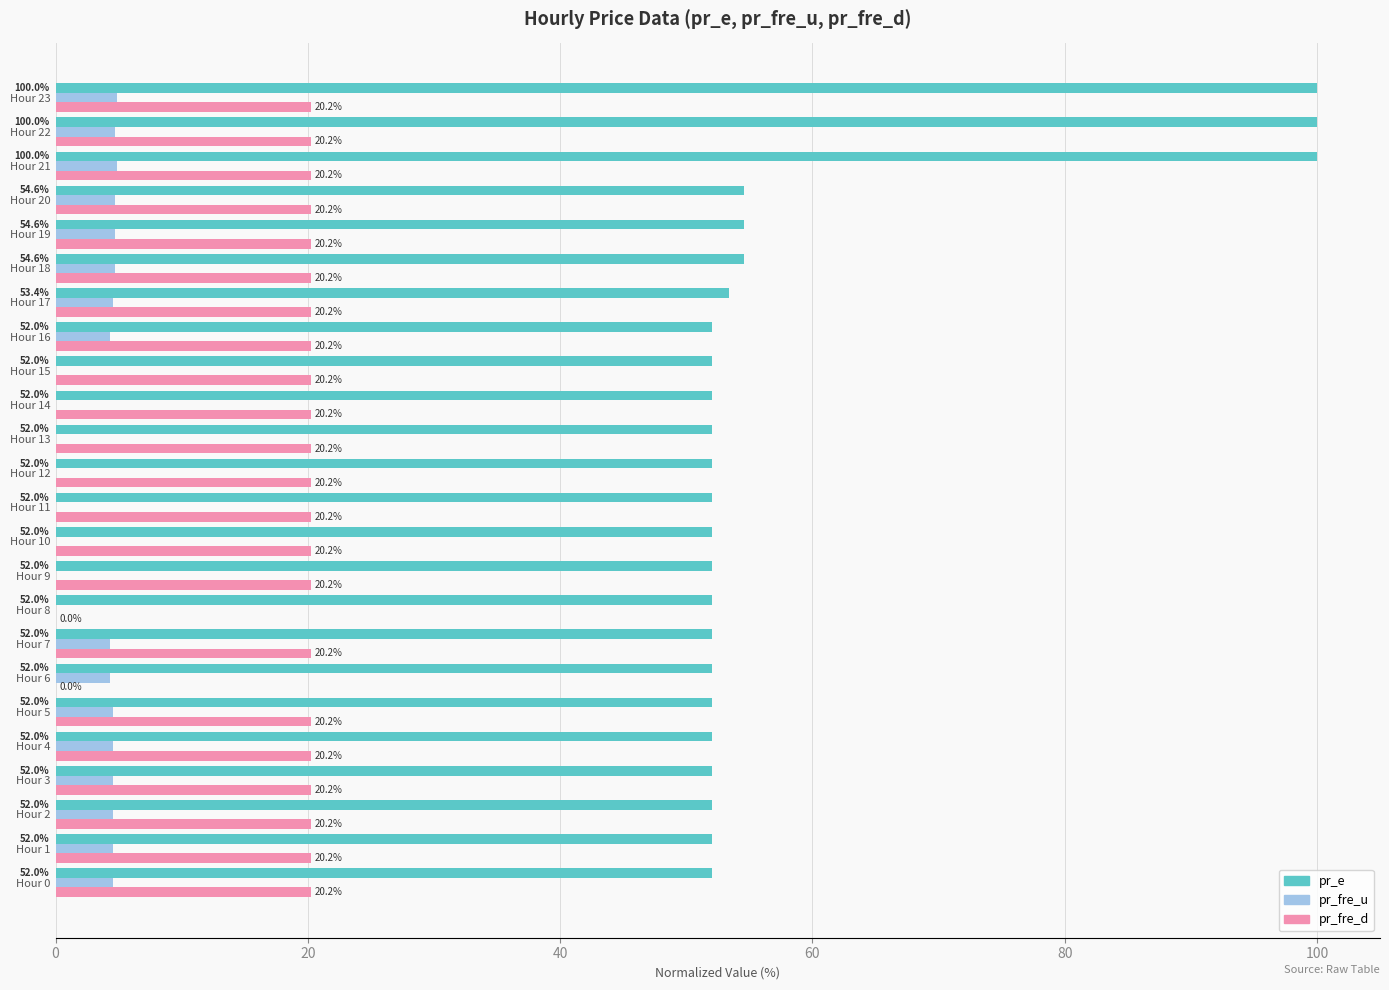

What are all the series names shown in the legend?

pr_e, pr_fre_u, pr_fre_d